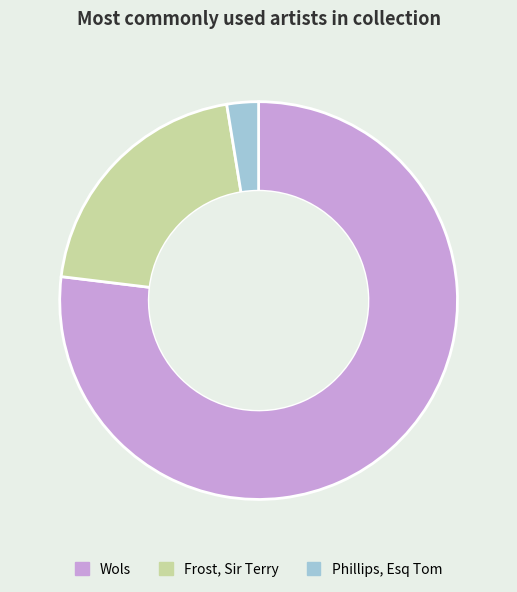

What is the largest slice in the pie chart?

Wols